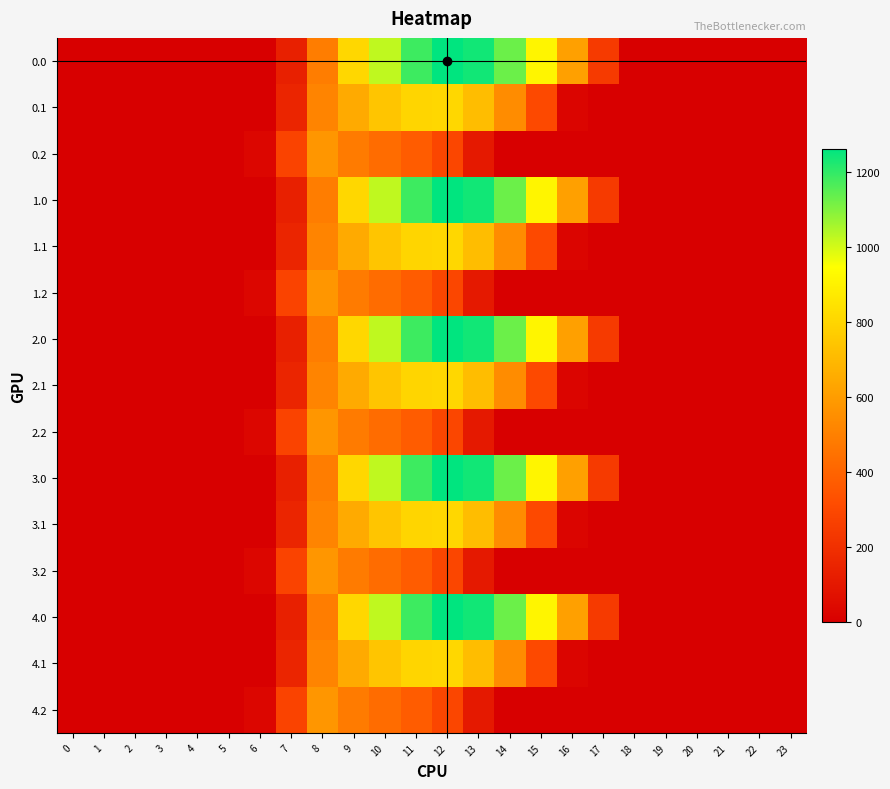

What is the maximum value shown in the chart?

1261.6